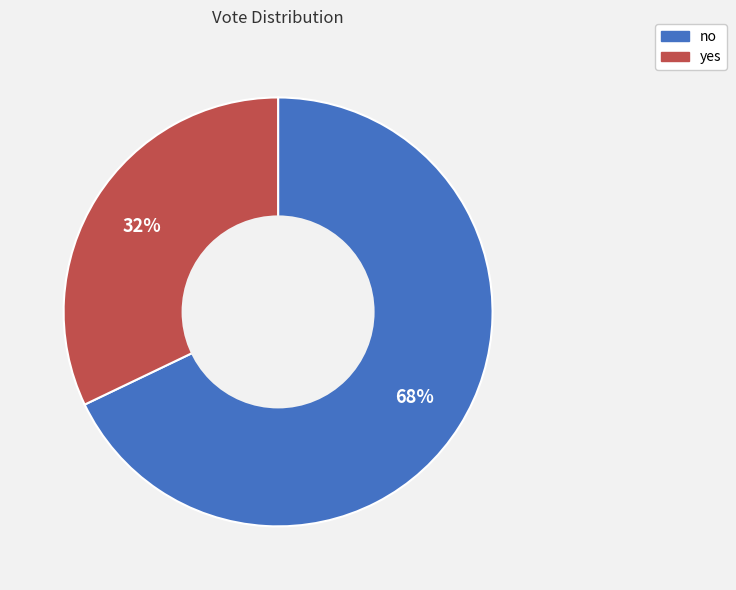

What is the largest slice in the pie chart?

no